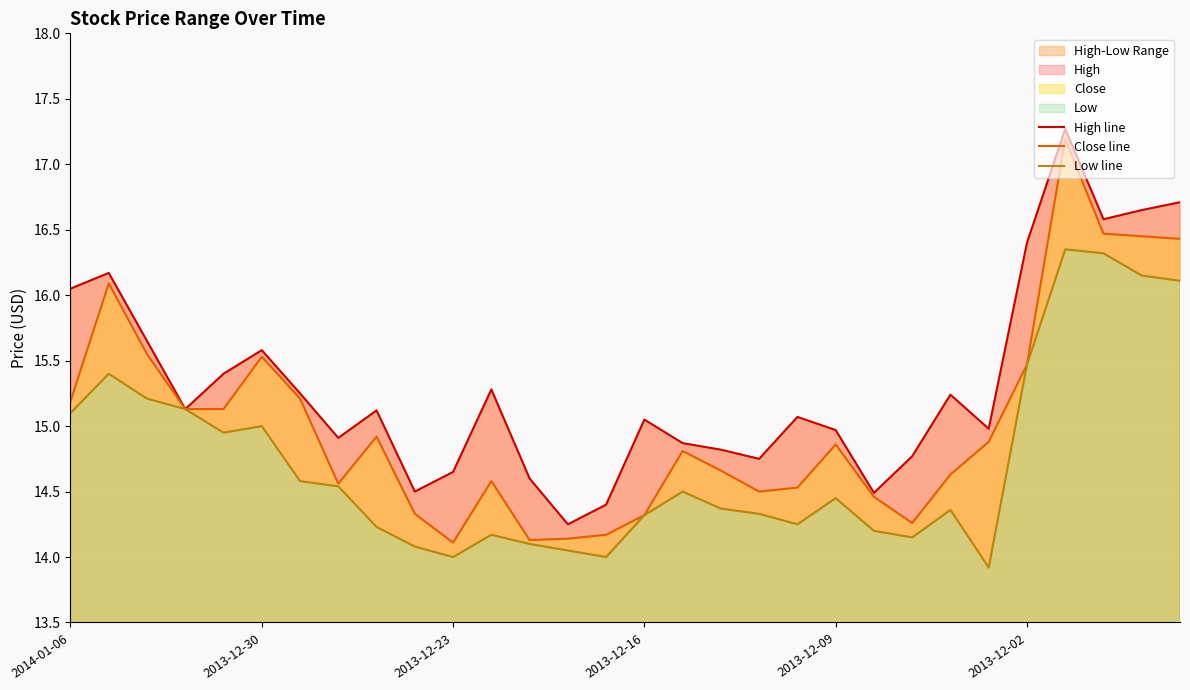

Is it true that Close line equals 14.9 at 2013-12-09?

True